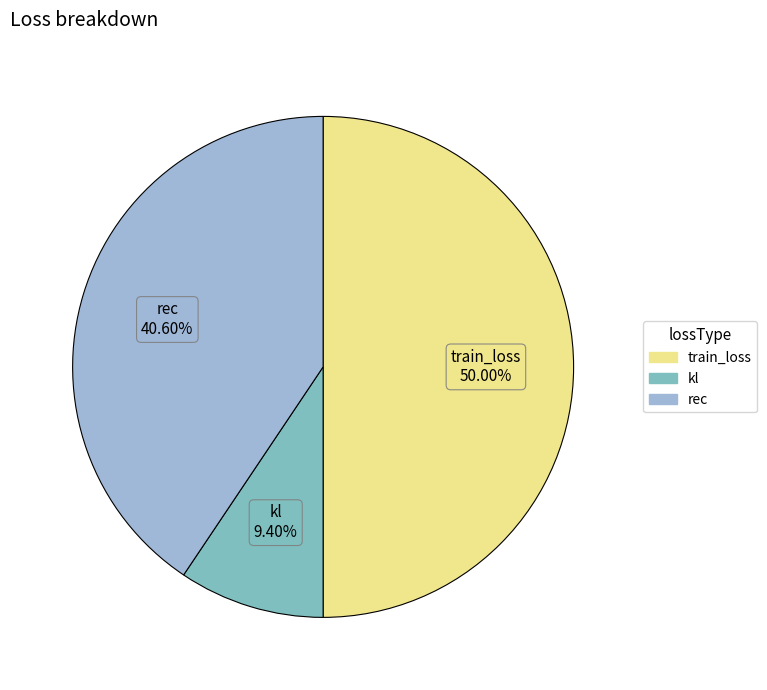

What percentage do kl and train_loss together represent?

59.4%